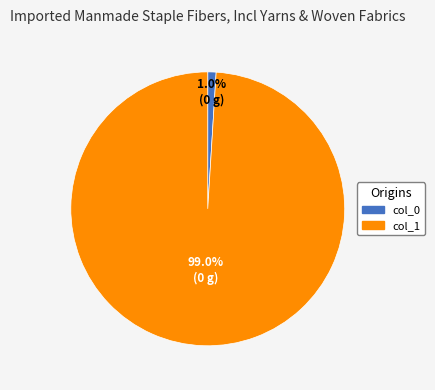

Which slice is the largest?

col_1